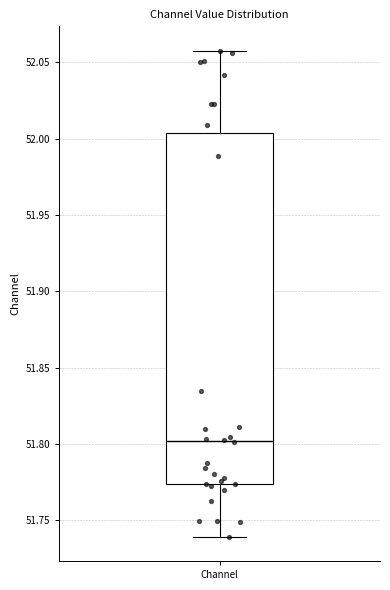

Transcribe this box plot: give where the median line is, the range the box spans, and where the two whiskers end, as read against the y-axis. The values are not printed on the chart, so give them approximately, as read against the axis.

median 51.800, box 51.775 to 52.005, whiskers 51.740 to 52.060